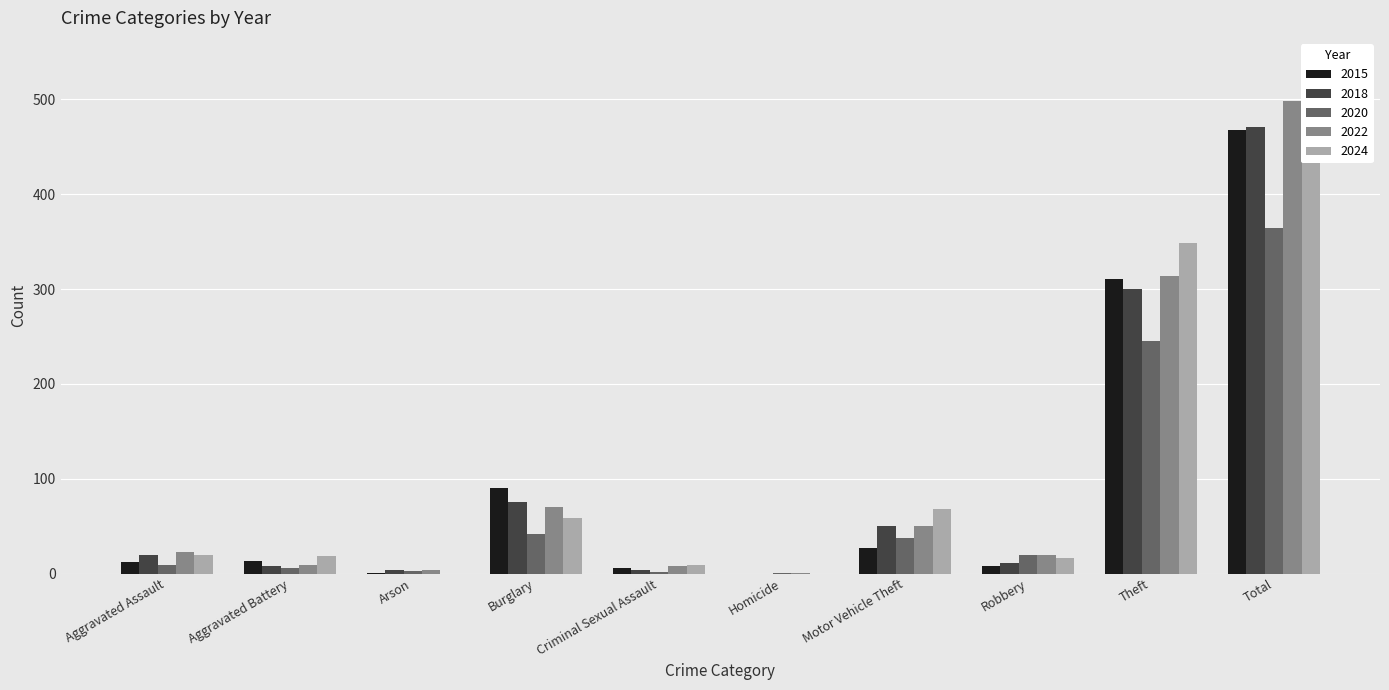

What is the maximum value for 2024?

538